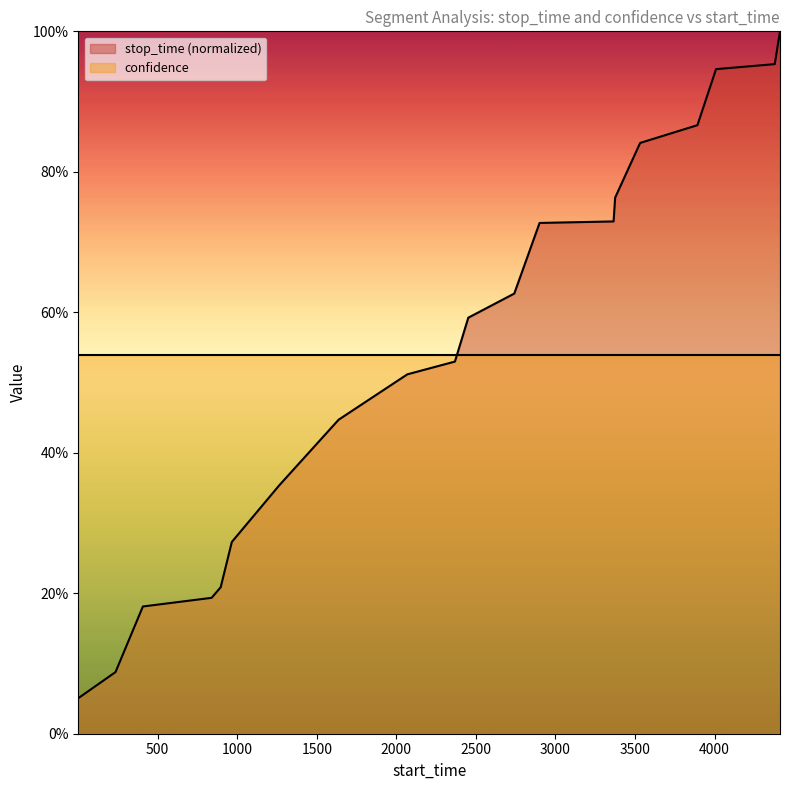

Does the chart display data point markers on the line(s)?

No